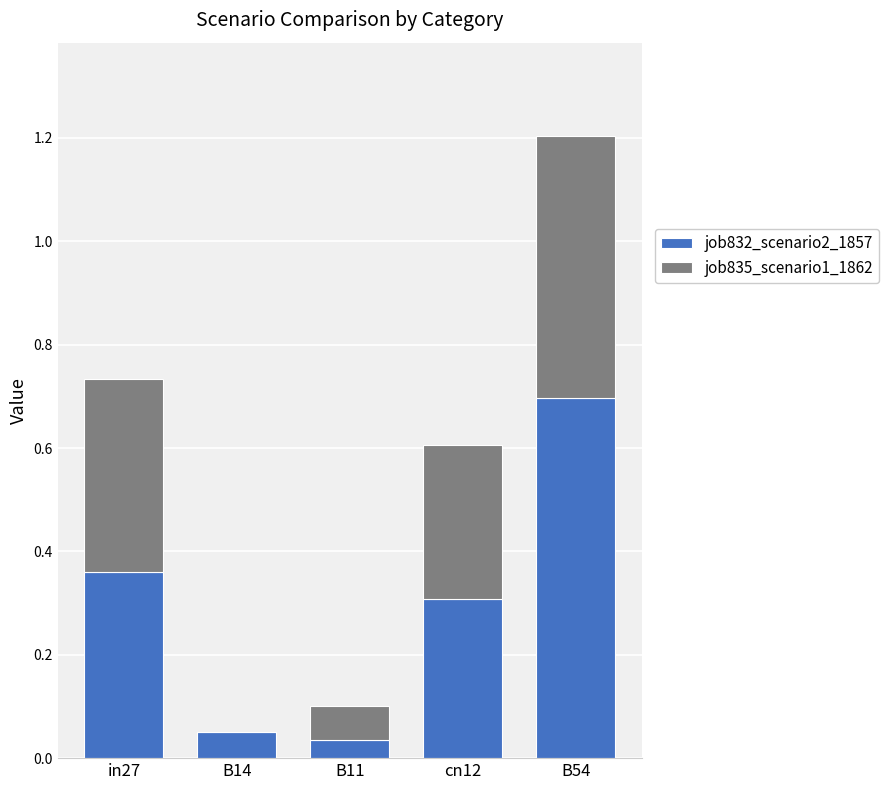

True or false: job832_scenario2_1857 has a value of 0.0 at B14.

True